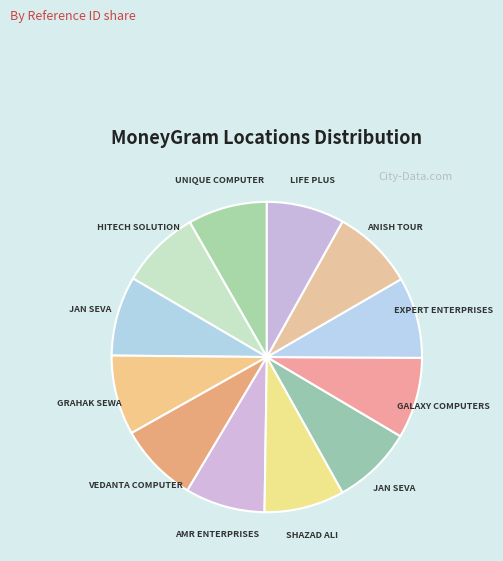

Count the number of slices in the pie.

12